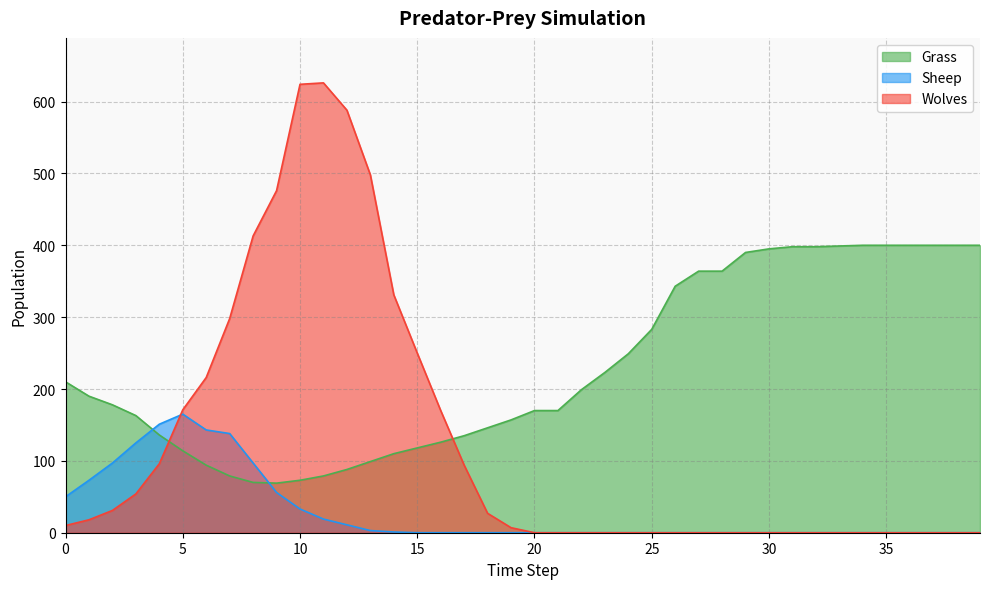

Which has a higher value, 25 or 14?

25